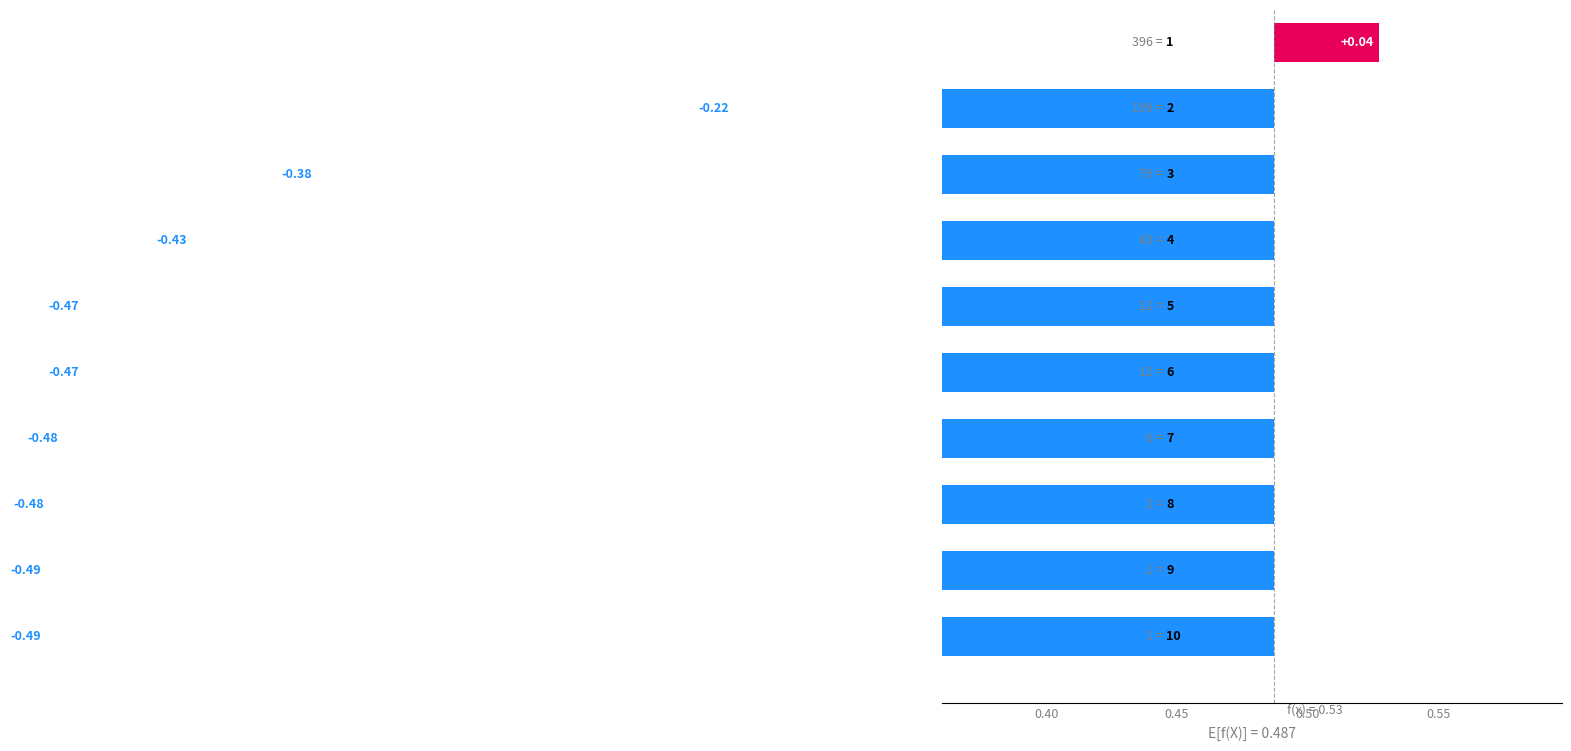

Are the bars grouped side by side (vs. stacked)?

No